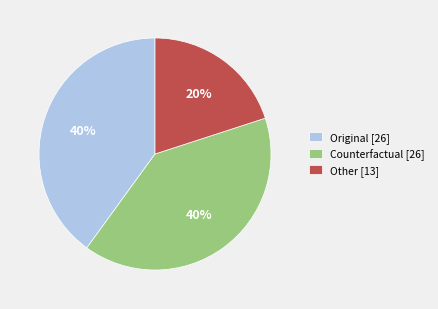

How many slices are in this pie chart?

3